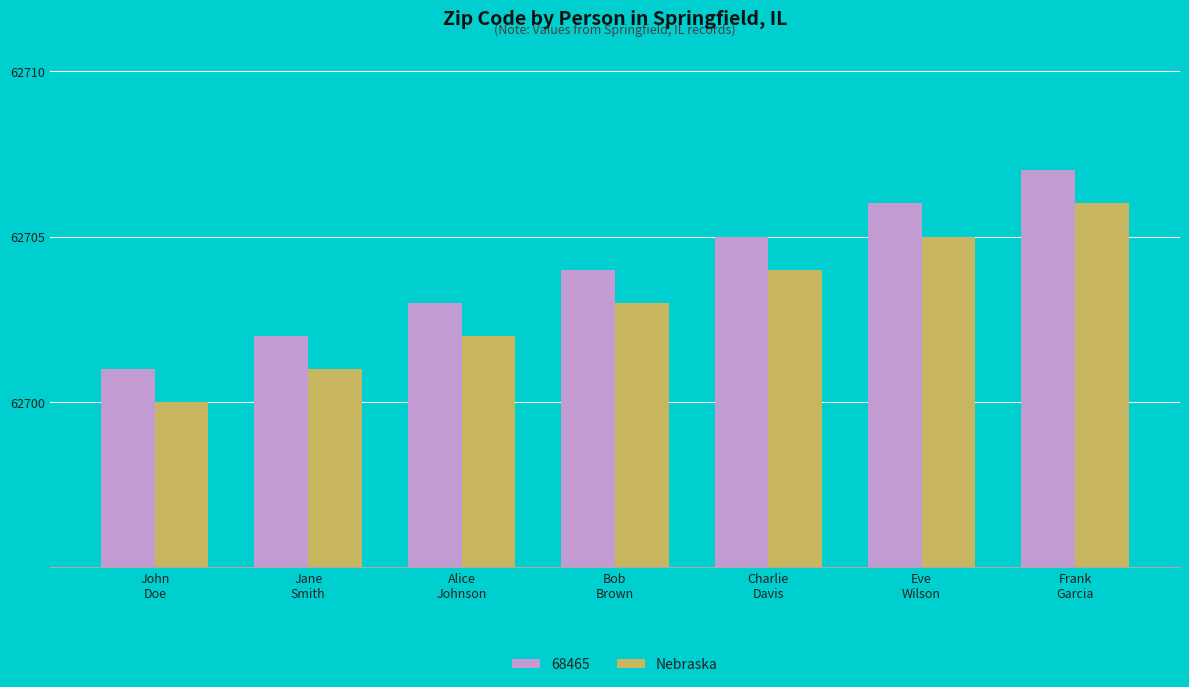

What is the greatest value displayed?

62707